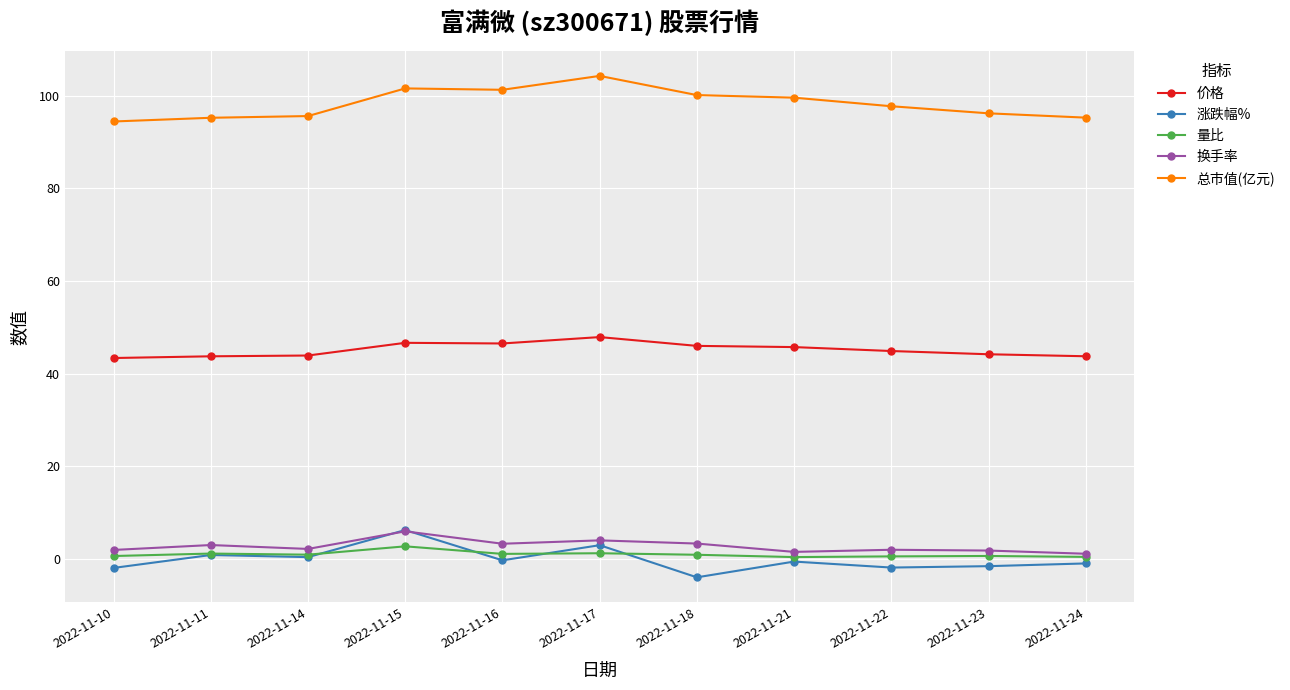

At which label does 涨跌幅% reach its peak?

2022-11-15